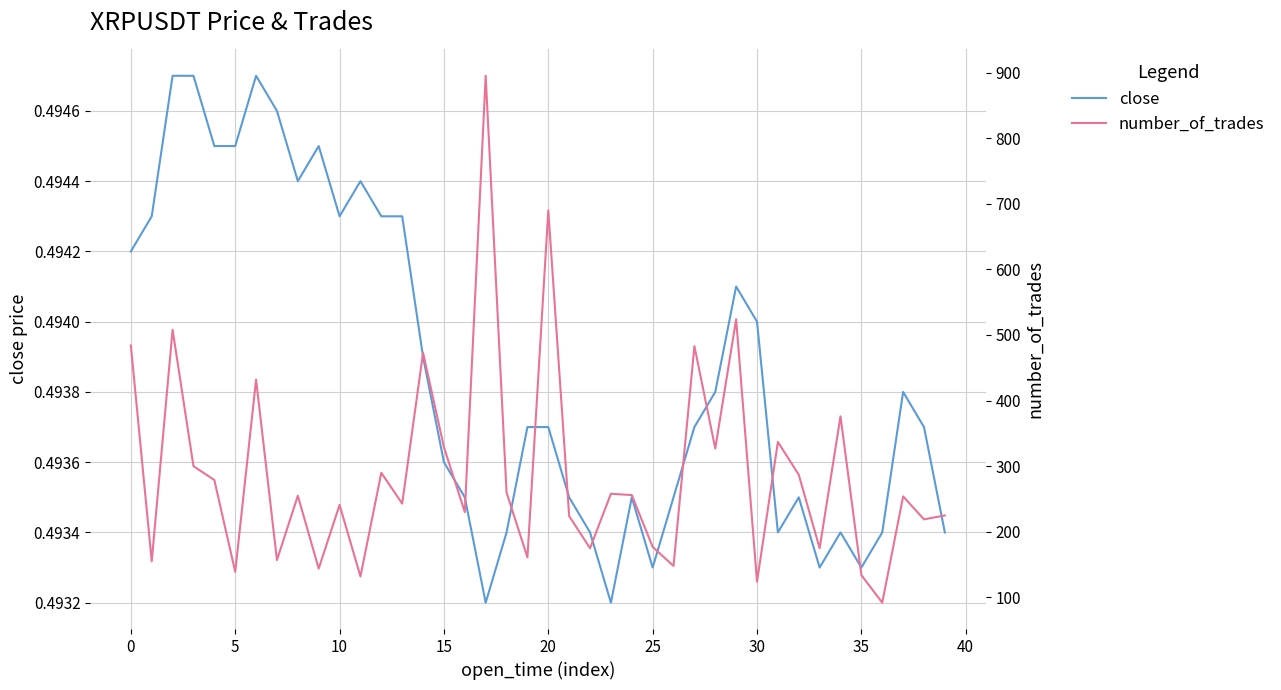

True or false: close and number_of_trades cross at least once.

False